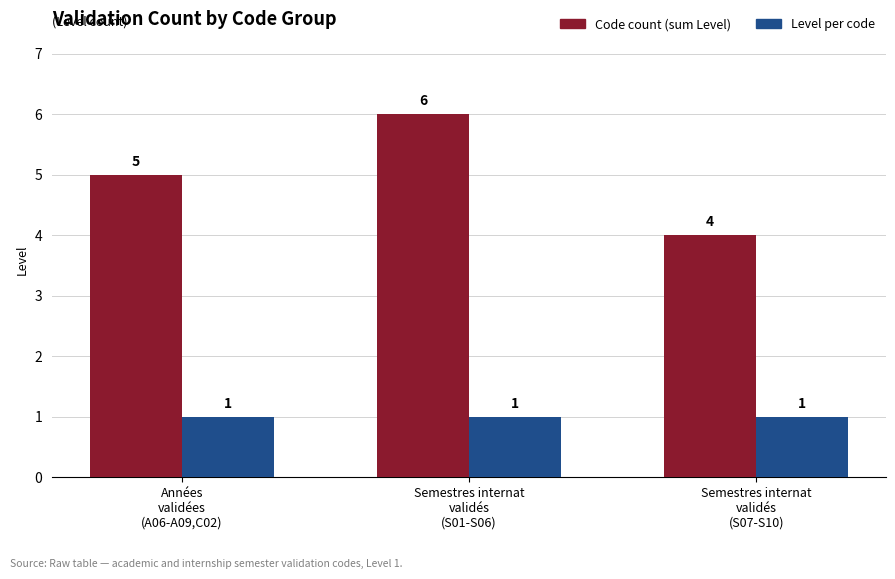

How many bars are there in total?

6